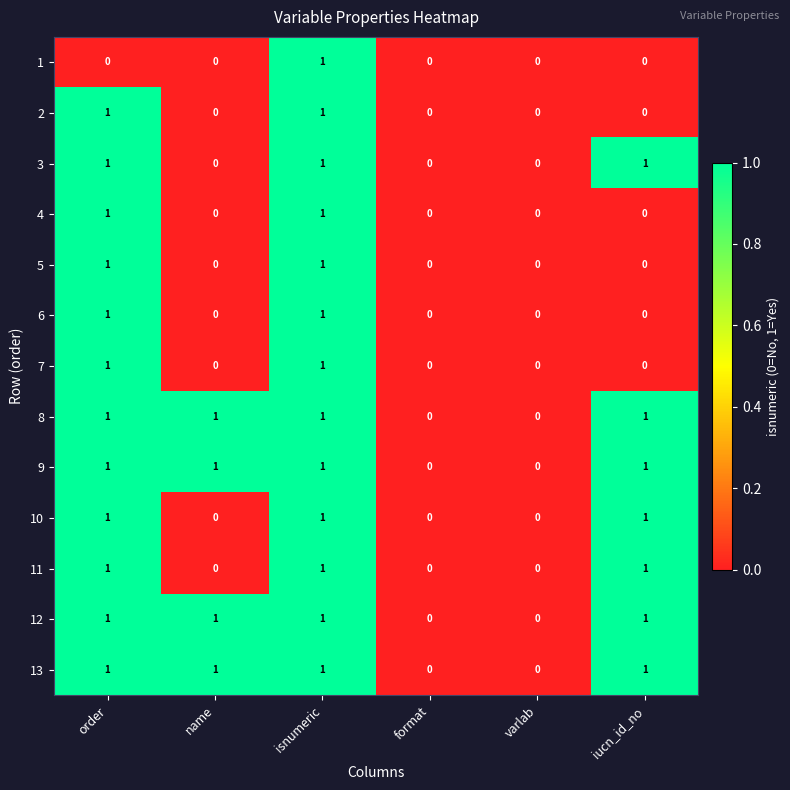

The 11 series shows 0 at format. True or false?

True